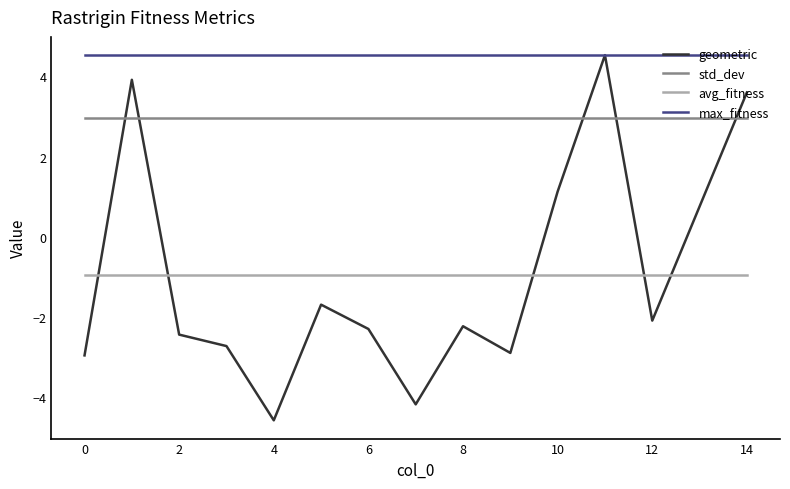

What is the minimum value shown in the chart?

-4.6